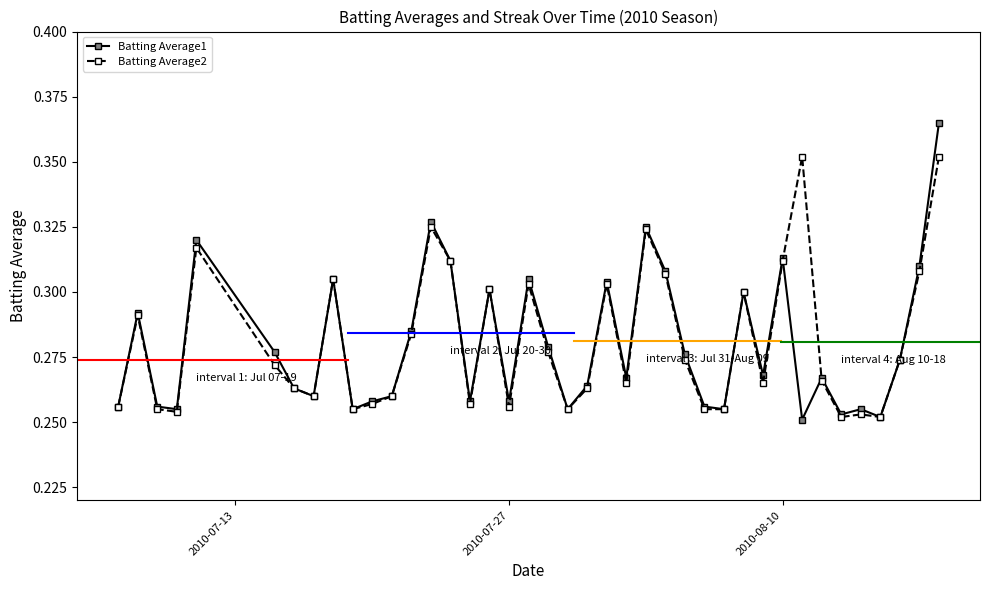

What is the difference between the maximum and minimum values in the Batting Average1 series?

0.1